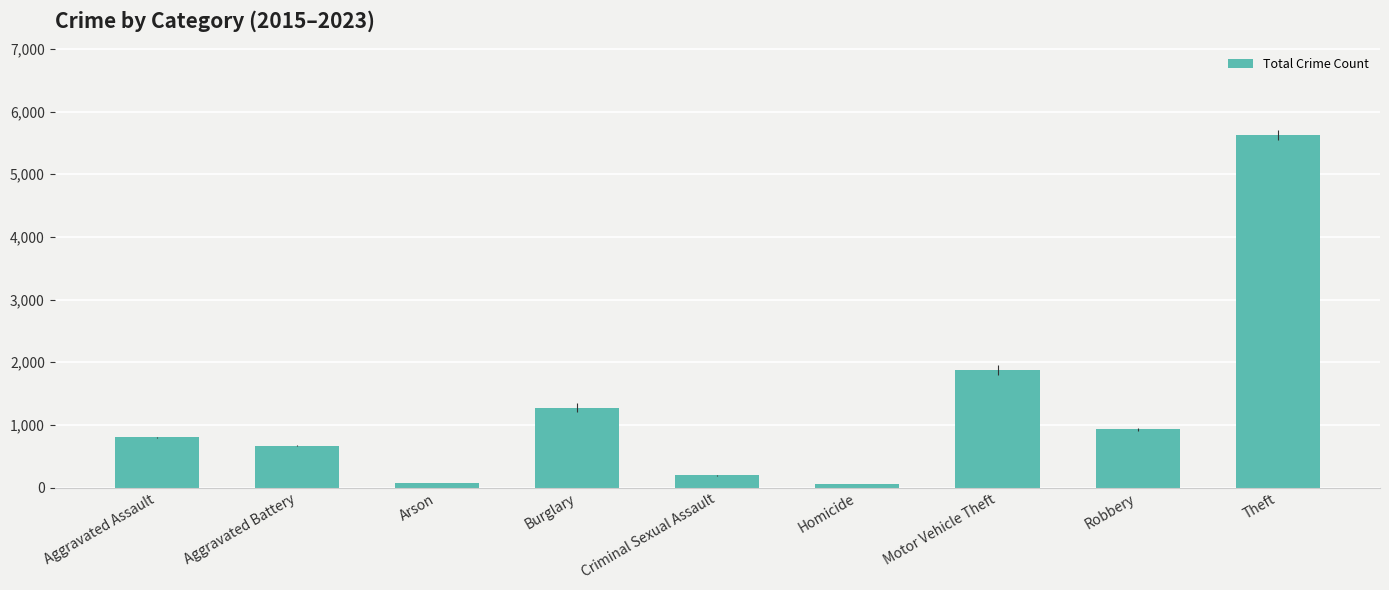

True or false: the data shows 800 at Aggravated Assault.

True